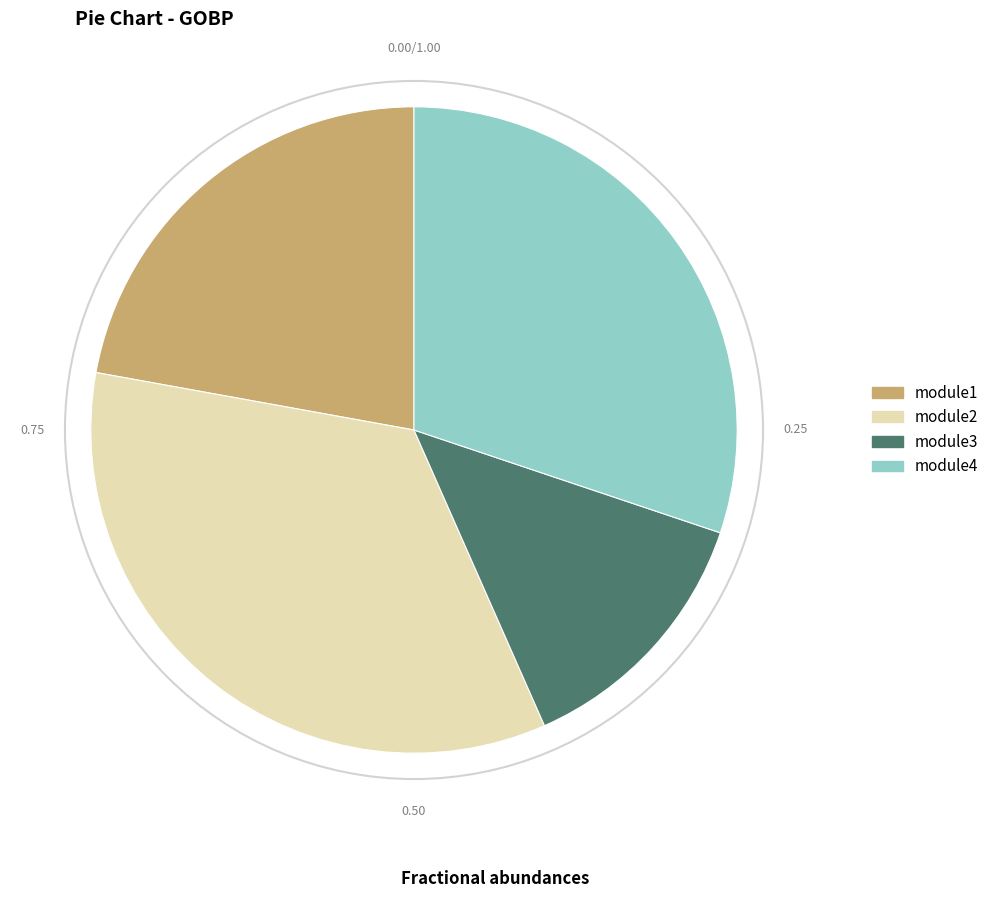

What is the smallest slice in the pie chart?

module3